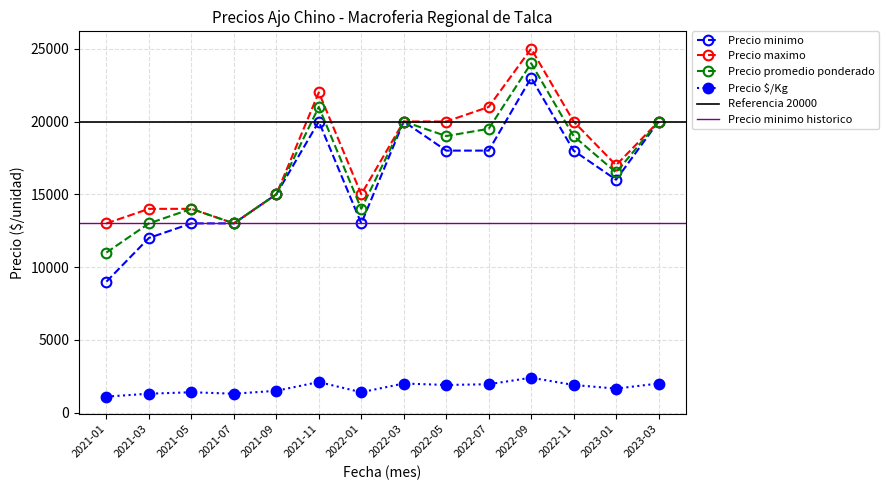

Which series has the largest total across all categories?

Precio minimo